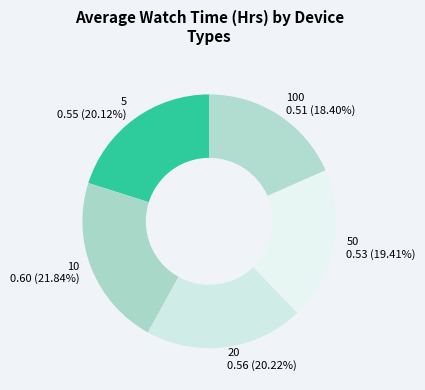

What percentage is the 100 slice, to the nearest percent?

18%